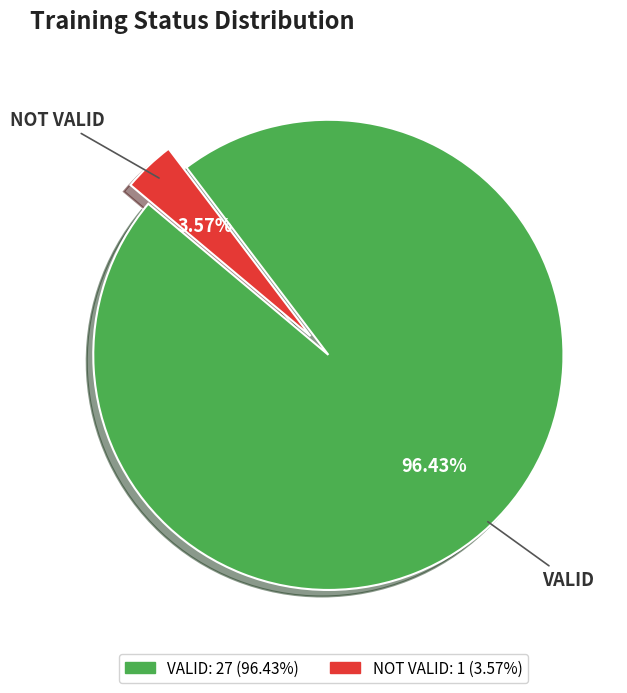

To the nearest percent, what is the combined percentage of NOT VALID and VALID?

100%